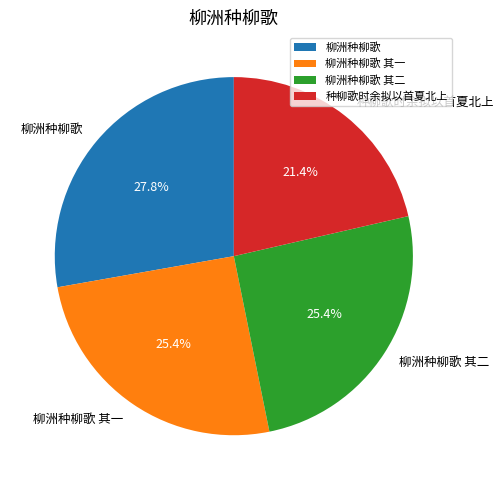

Is there a majority slice in this chart?

No